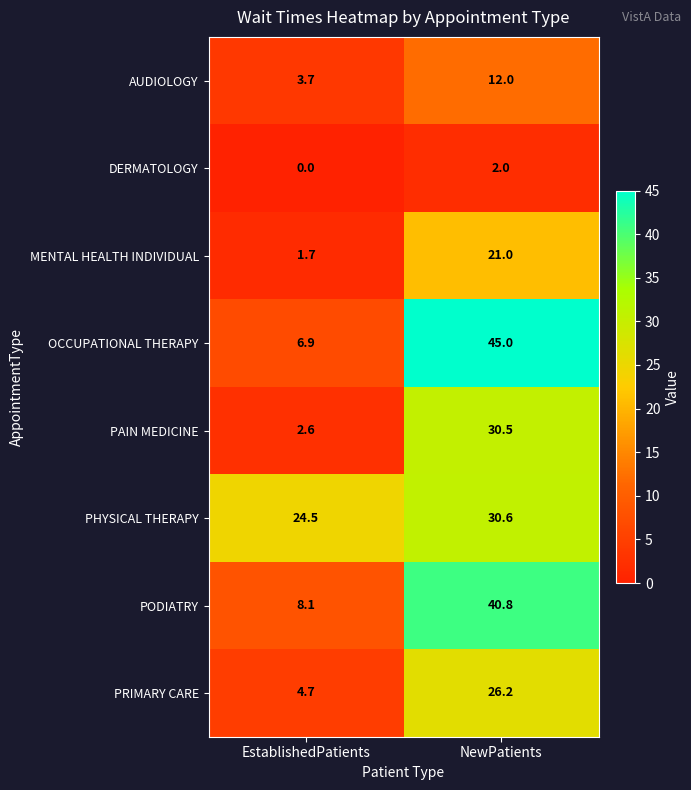

Which category has the lowest value in the OCCUPATIONAL THERAPY series?

EstablishedPatients